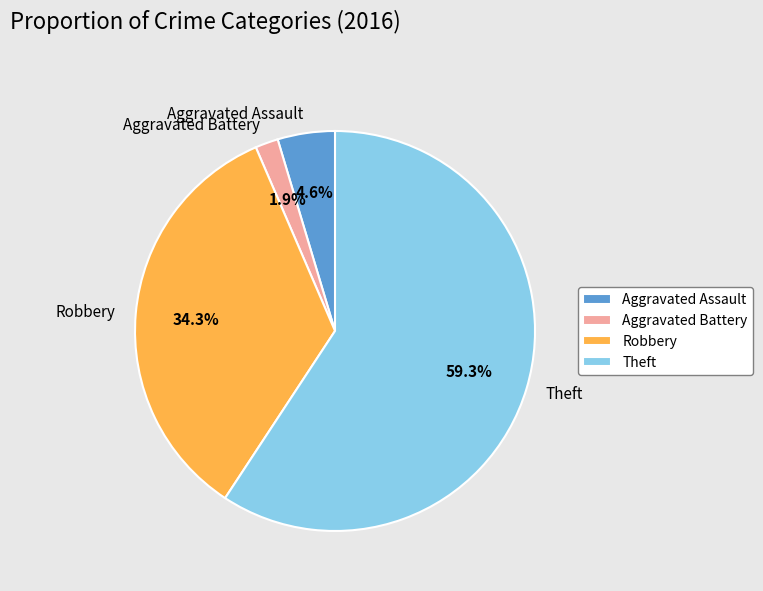

Does Theft account for over 50% of the chart?

Yes